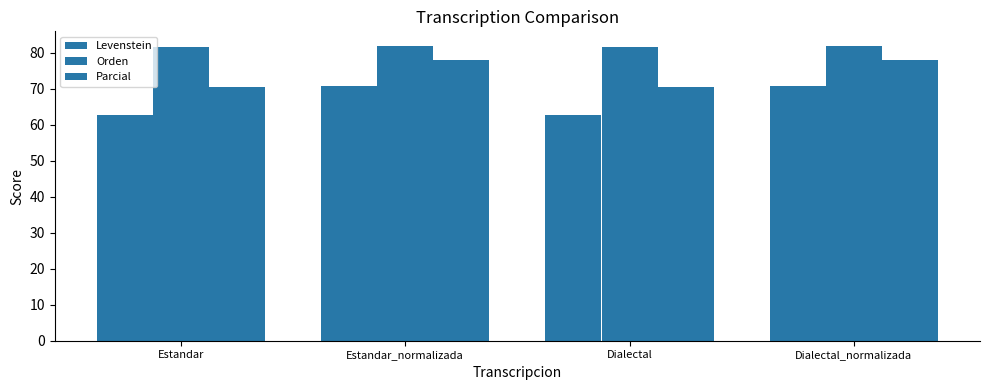

How many bars are there in each group?

3